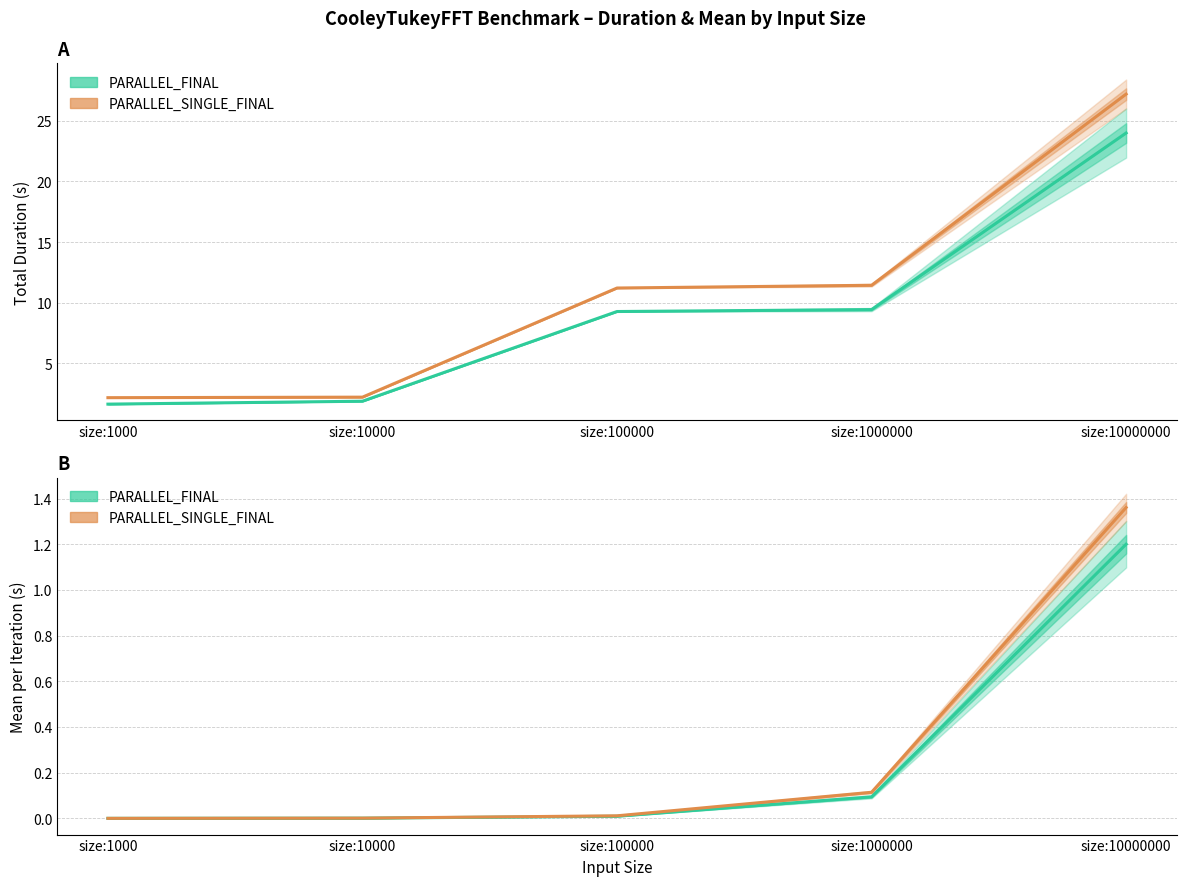

At size:10000000, list the series in order from smallest to largest.

PARALLEL_FINAL, PARALLEL_SINGLE_FINAL